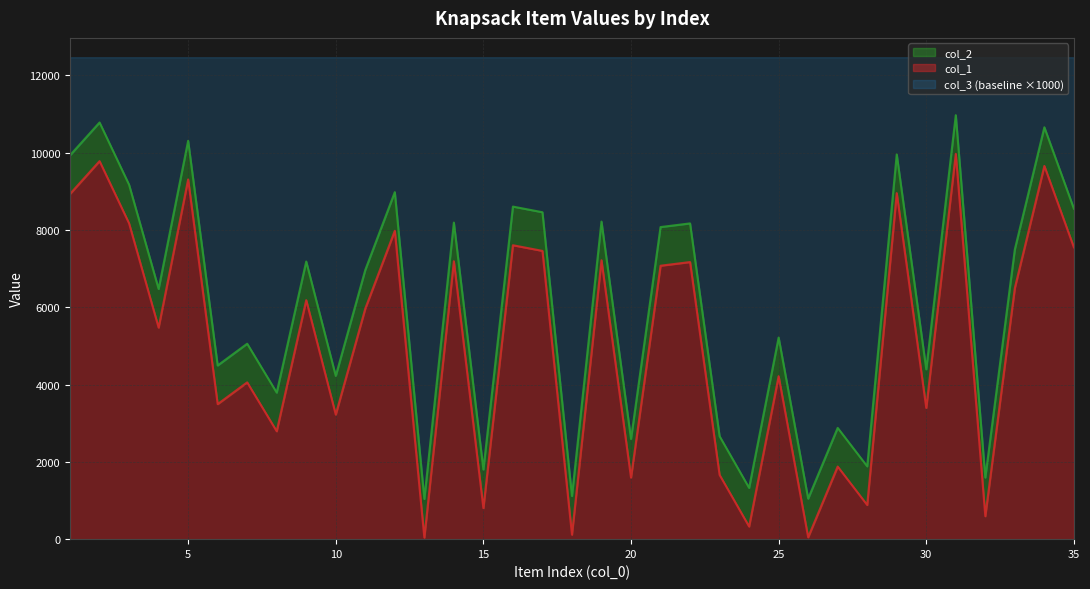

What is the sum of all col_2 values?

212264